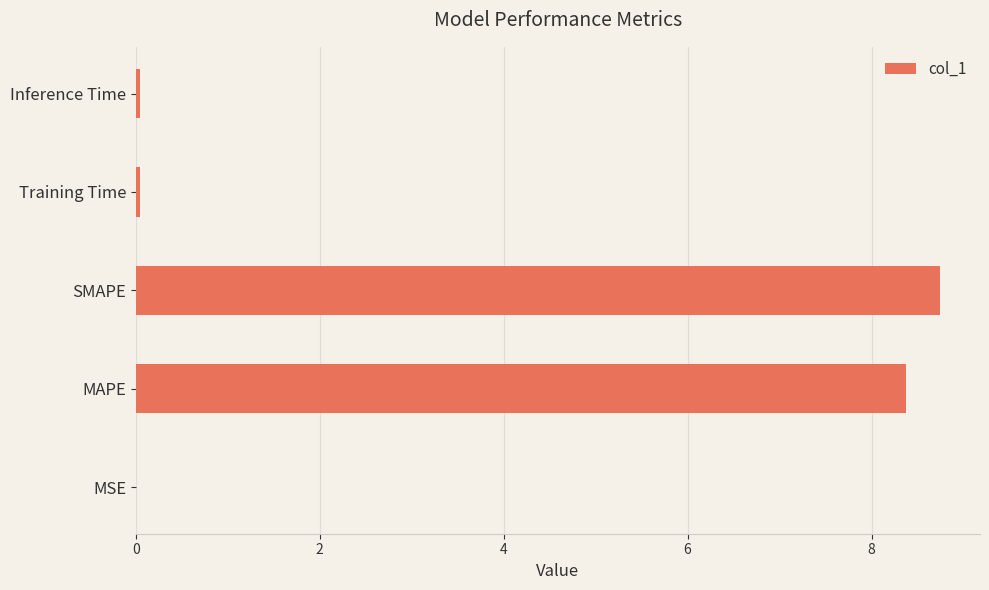

Between MAPE and Training Time, which is larger?

MAPE